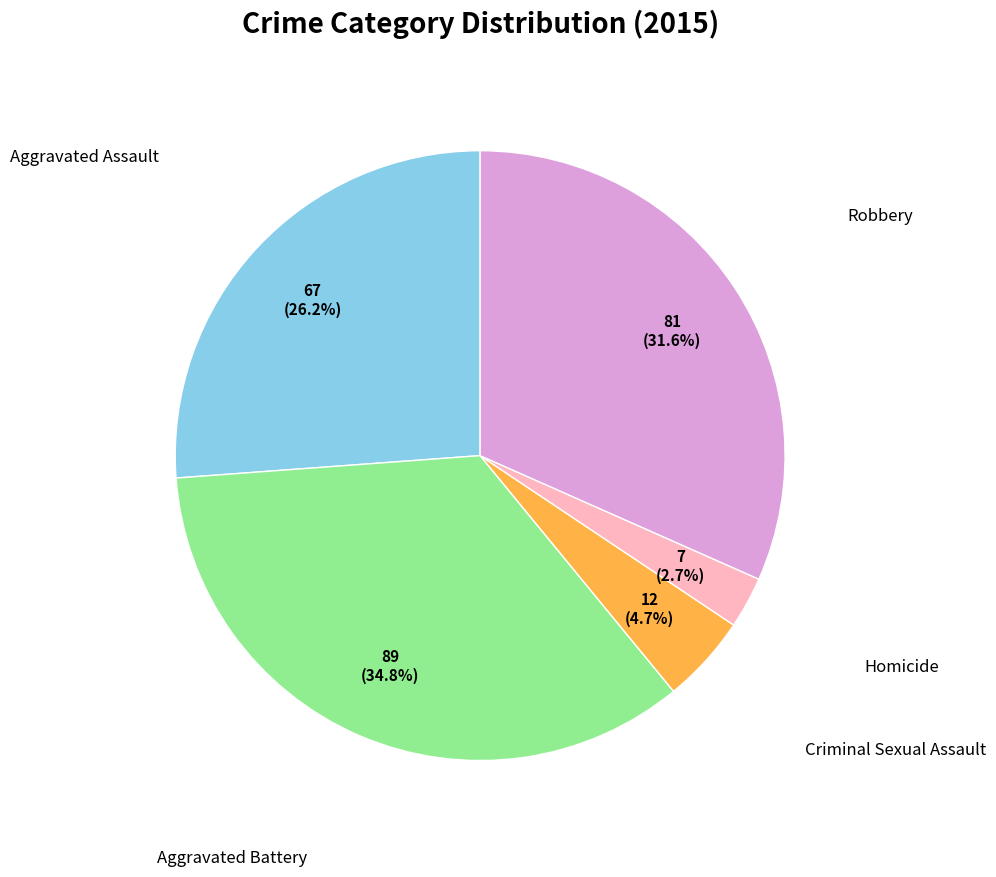

Is there any slice that represents more than half of the pie?

No